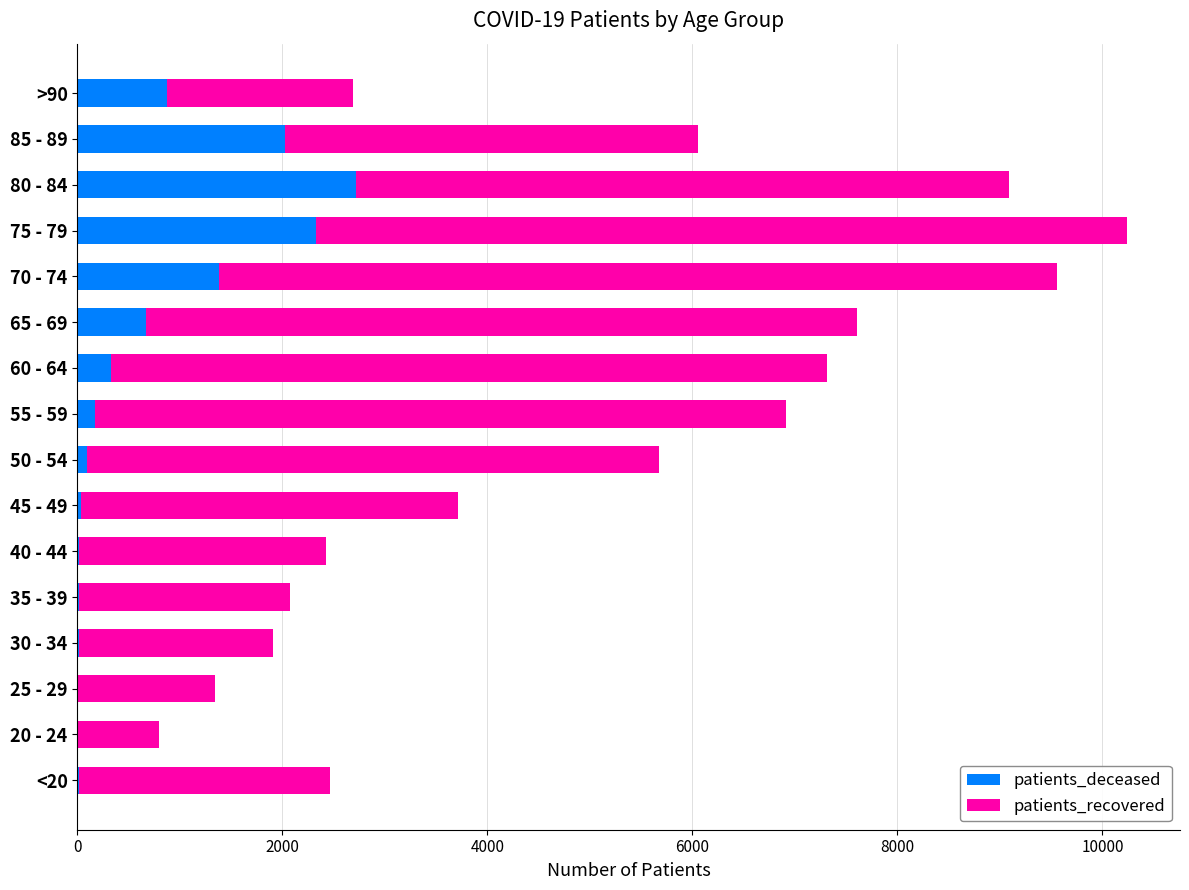

At which category is the sum across all series the highest?

75 - 79